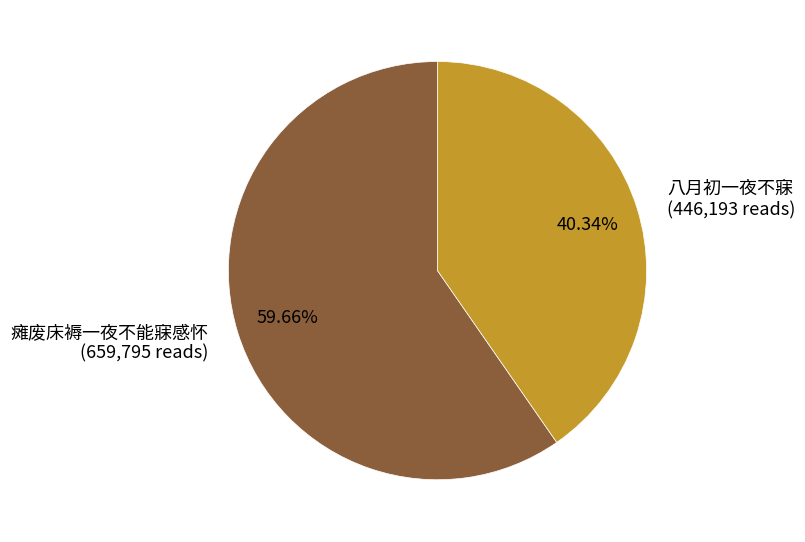

What is the smallest slice in the pie chart?

八月初一夜不寐